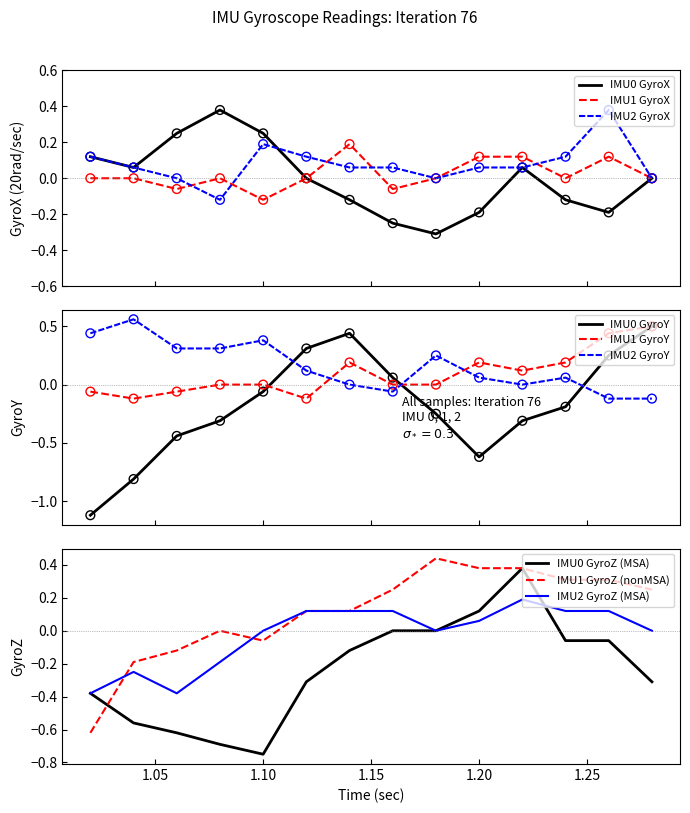

True or false: IMU0 GyroY and IMU2 GyroY intersect in this chart.

True